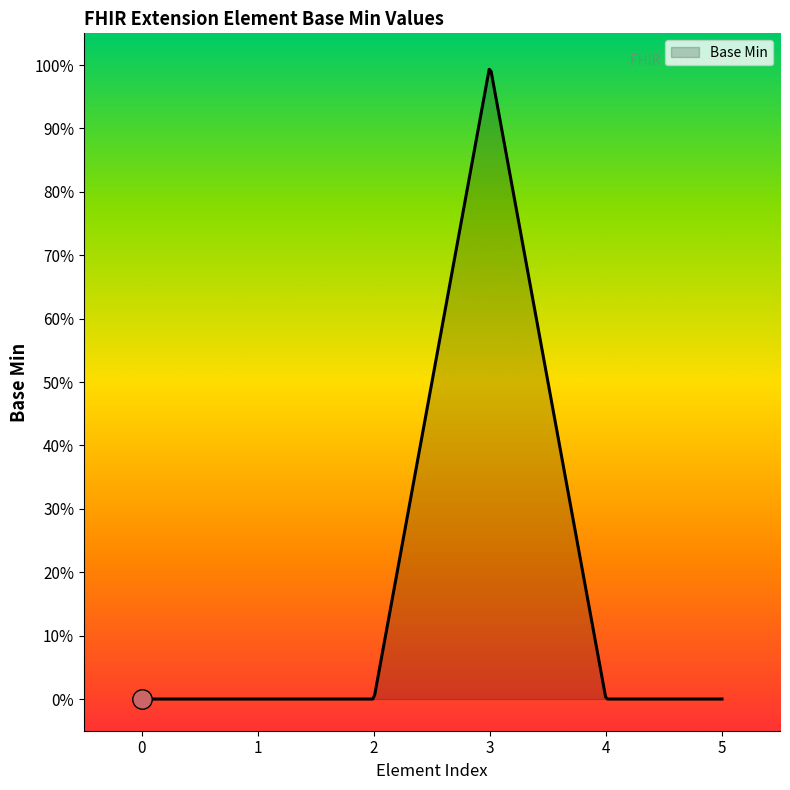

Reading right to left, extract all data points from this chart.

0	0	1	0	0	0